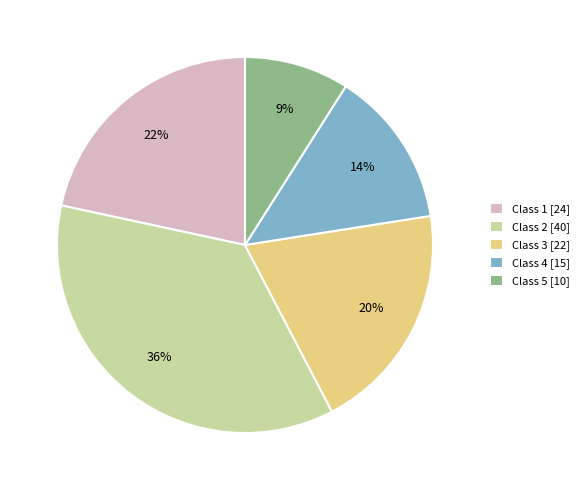

Is the sum of Class 1 [24] and Class 4 [15] greater than half?

No